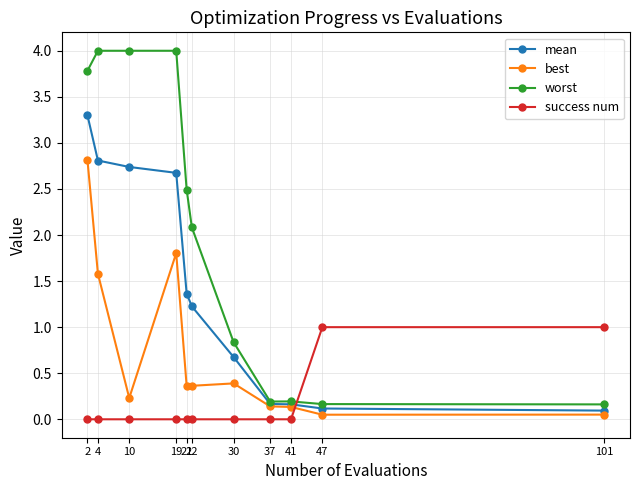

True or false: mean has more than 2 points higher than both neighbors.

False